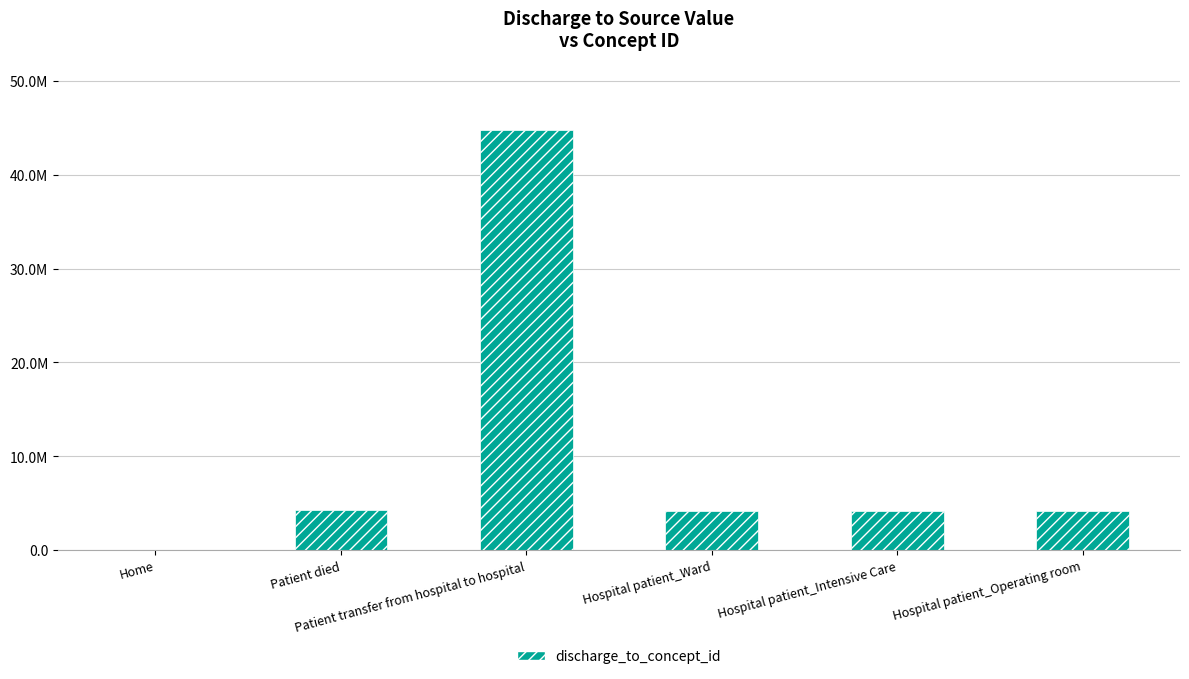

At which category does the chart reach its minimum across all series?

Home